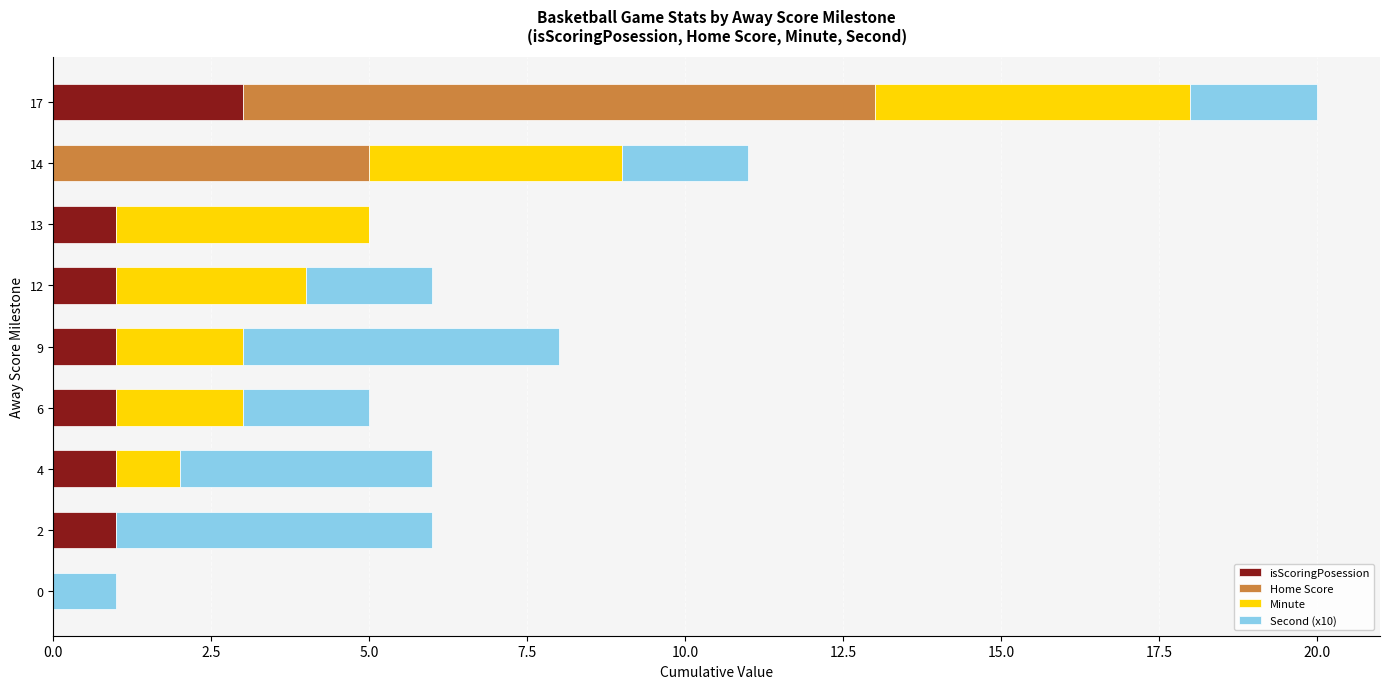

True or false: isScoringPosession has a value of 1 at 9.

True